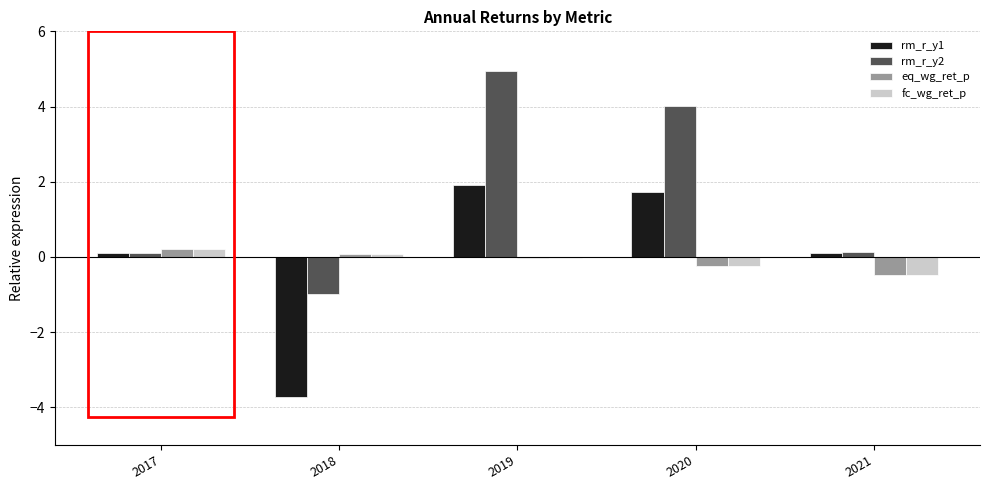

Is the value of fc_wg_ret_p at 2019 greater than the value of rm_r_y2 at 2020?

No